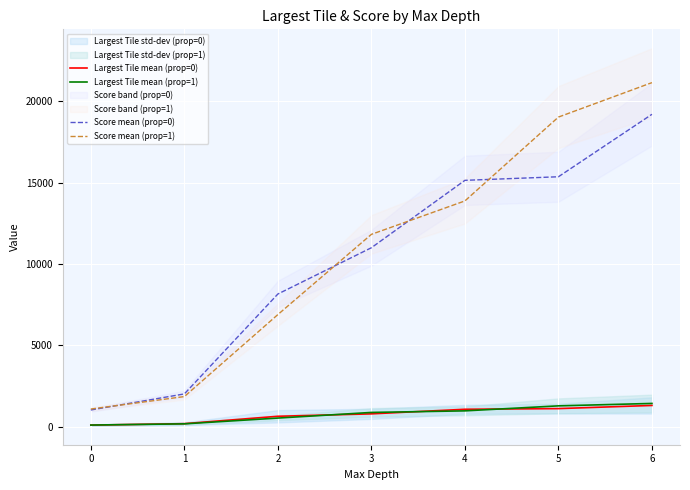

What are all the series names shown in the legend?

Largest Tile mean (prop=0), Largest Tile mean (prop=1), Score mean (prop=0), Score mean (prop=1)